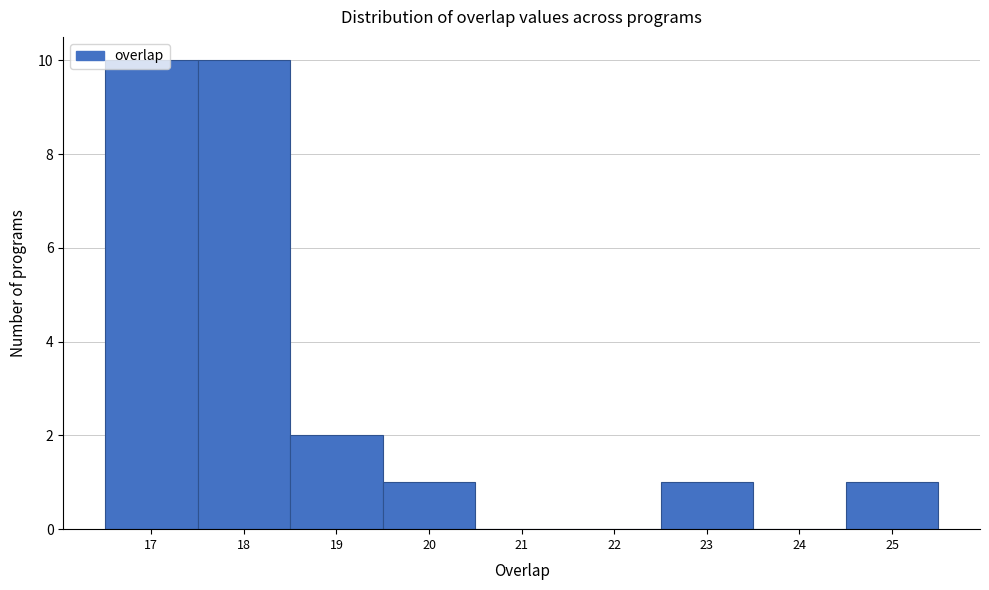

Reading left to right, list every bar in this chart as the range it spans on the x-axis followed by its height. The values are not printed on the chart, so give them approximately, as read against the axis.

16.5 to 17.5: 10
17.5 to 18.5: 10
18.5 to 19.5: 2
19.5 to 20.5: 1
20.5 to 21.5: 0
21.5 to 22.5: 0
22.5 to 23.5: 1
23.5 to 24.5: 0
24.5 to 25.5: 1